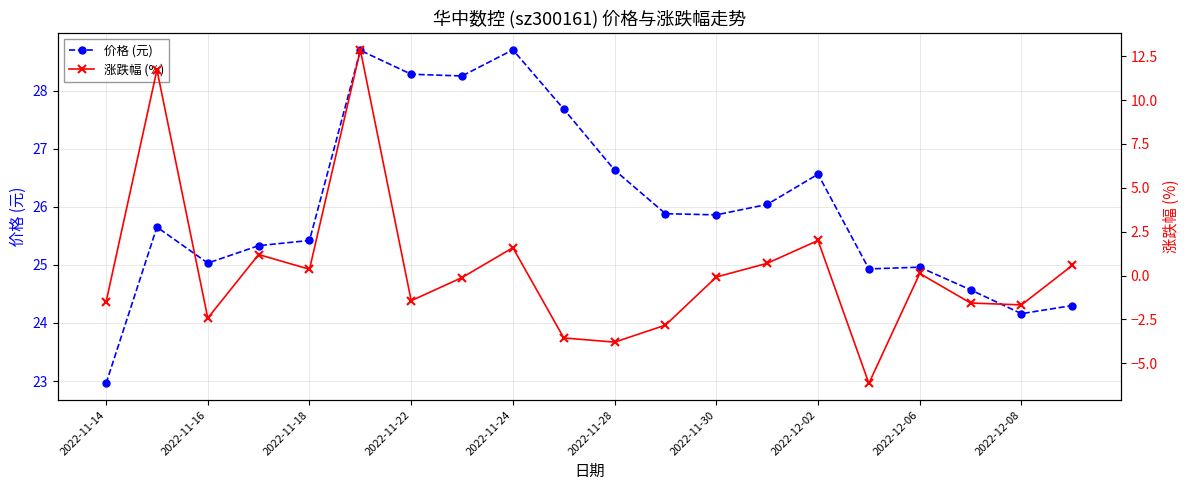

What are all the series names shown in the legend?

价格 (元), 涨跌幅 (%)